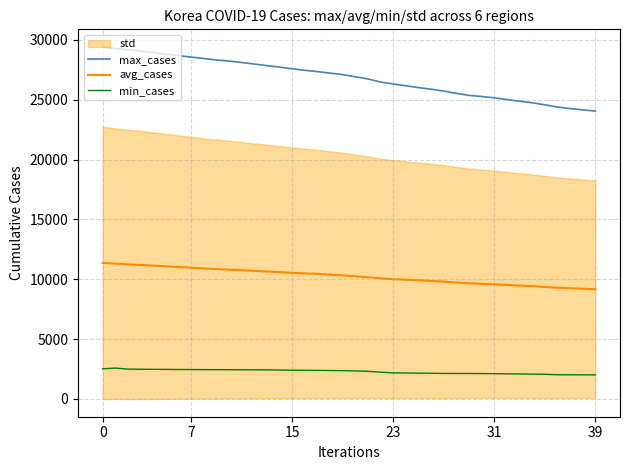

True or false: max_cases and min_cases cross at least once.

False